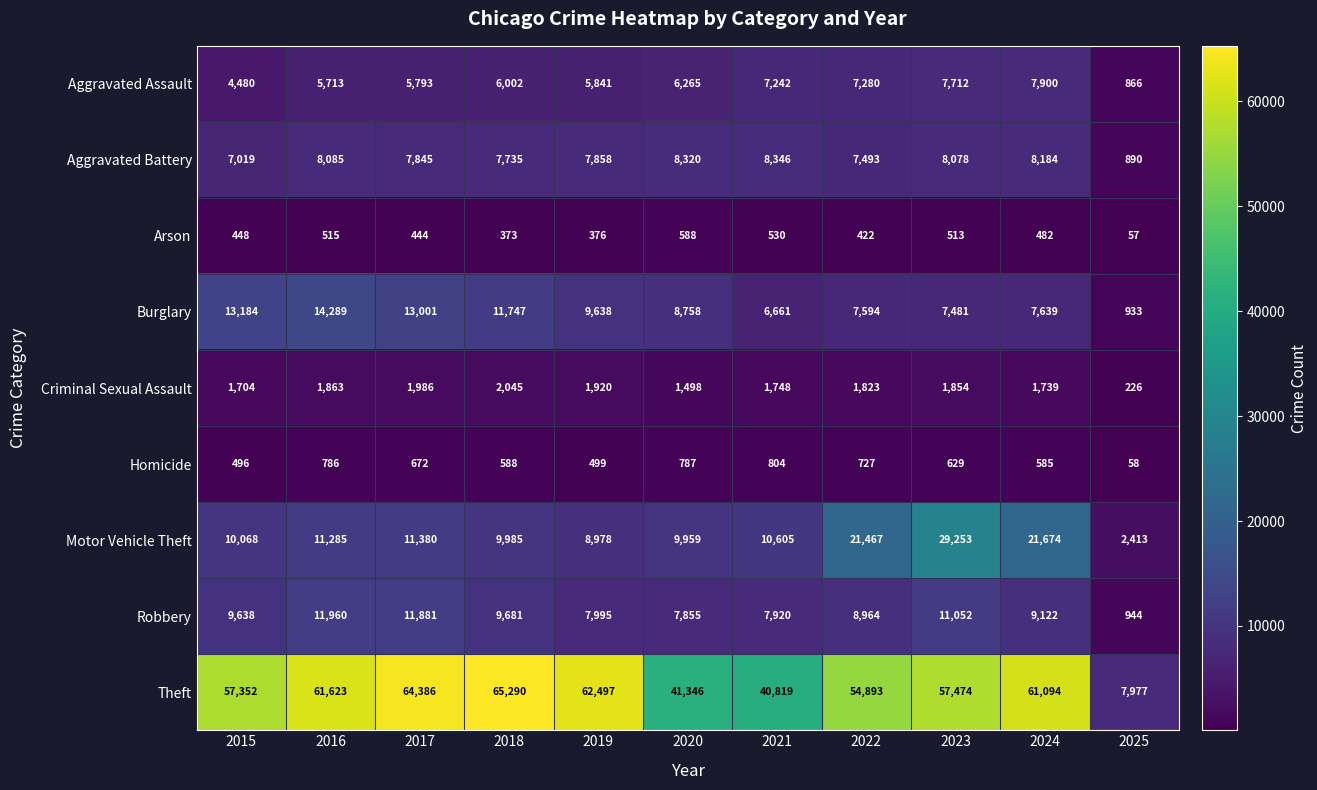

True or false: Aggravated Battery has a value of 890 at 2025.

True